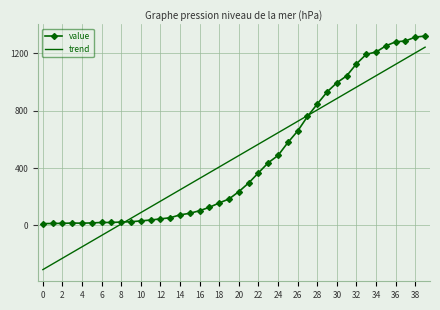

List the series in order of their peak value, highest first.

value, trend